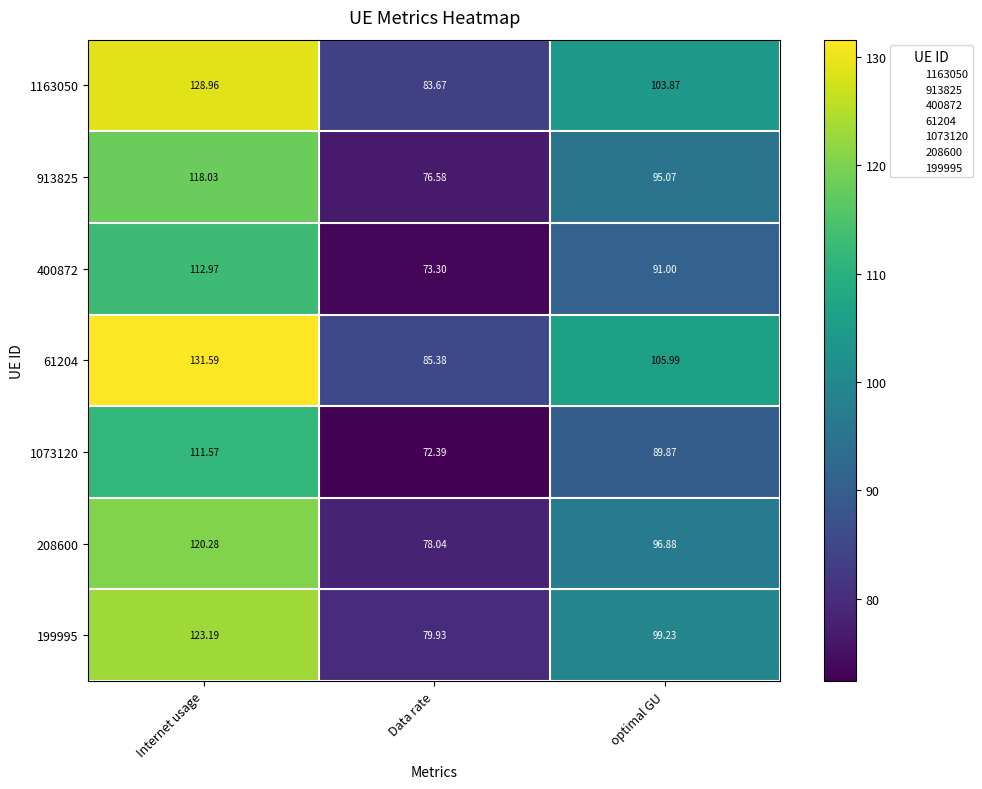

At which category is the sum across all series the highest?

Internet usage